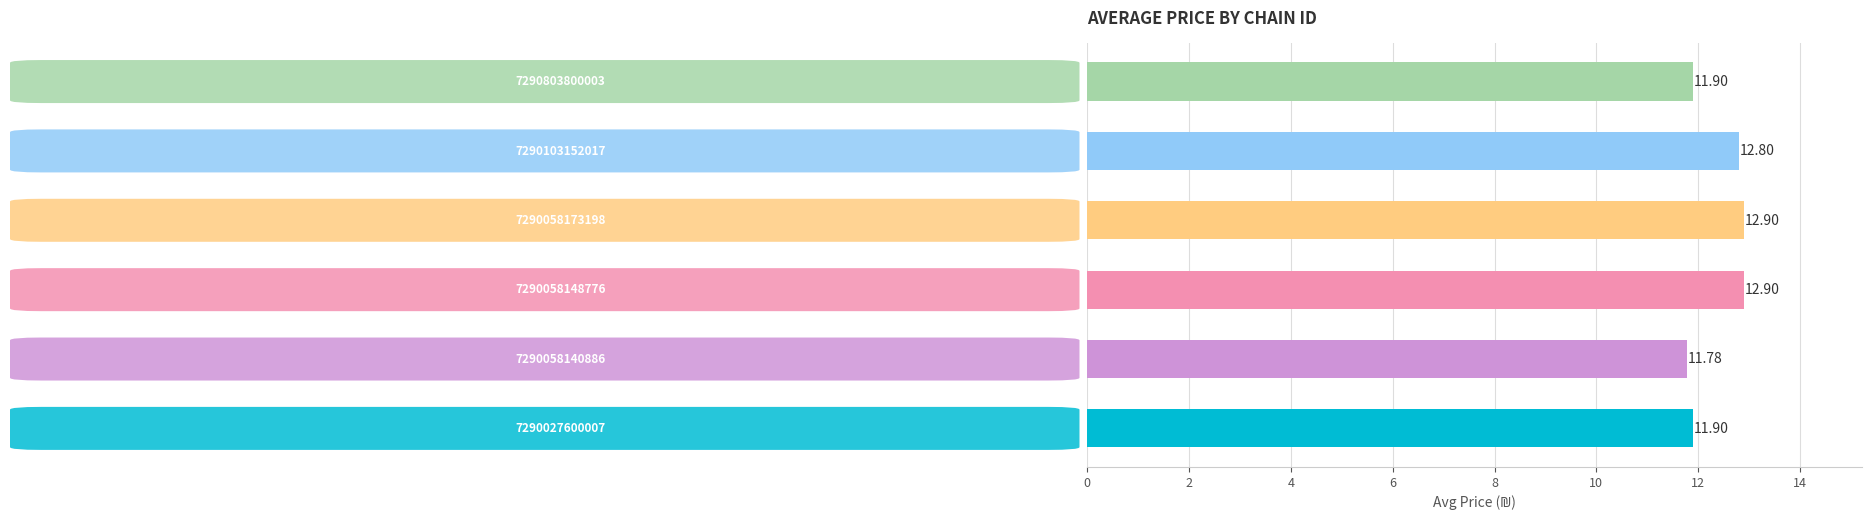

Are the bars horizontal?

Yes